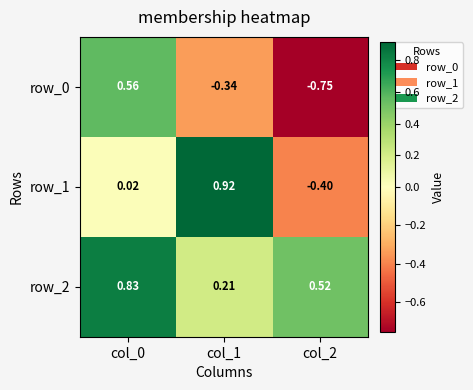

What is the lowest value of the row_1 series?

-0.4